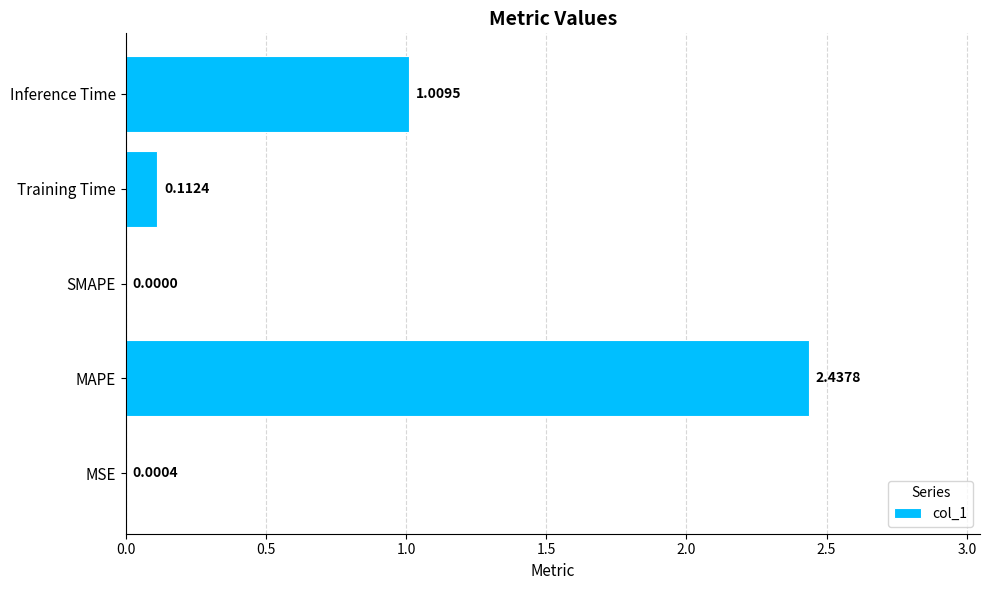

Which has a higher value, Training Time or Inference Time?

Inference Time